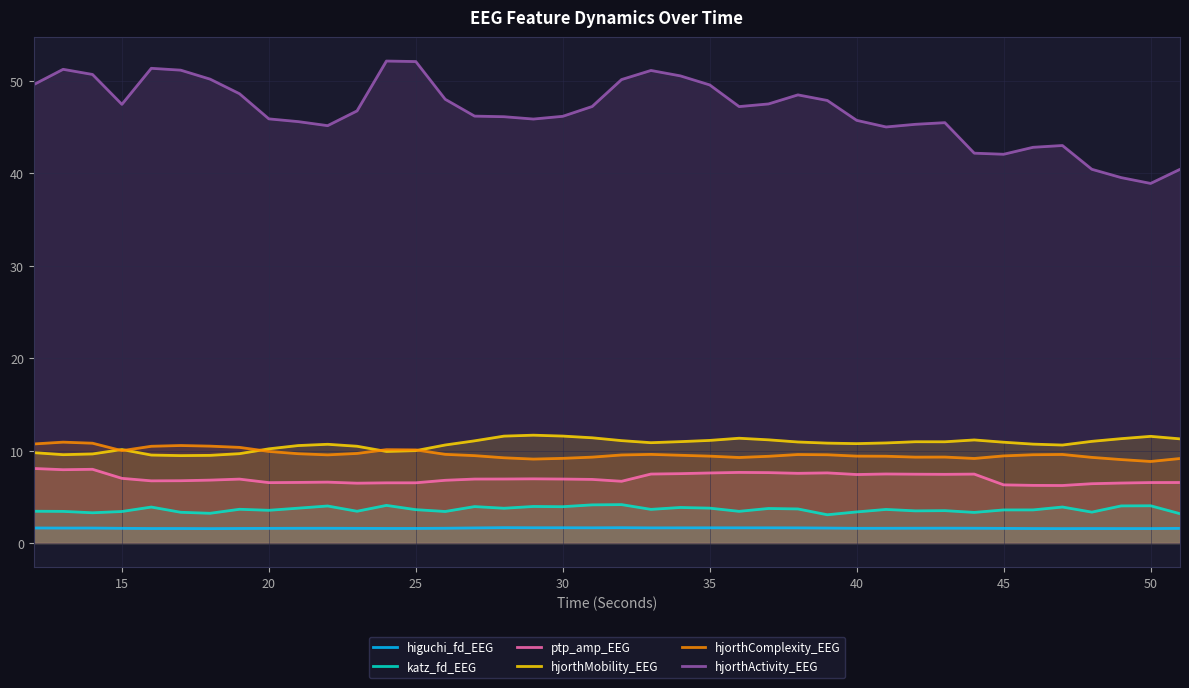

Which series has the largest total across all categories?

hjorthActivity_EEG